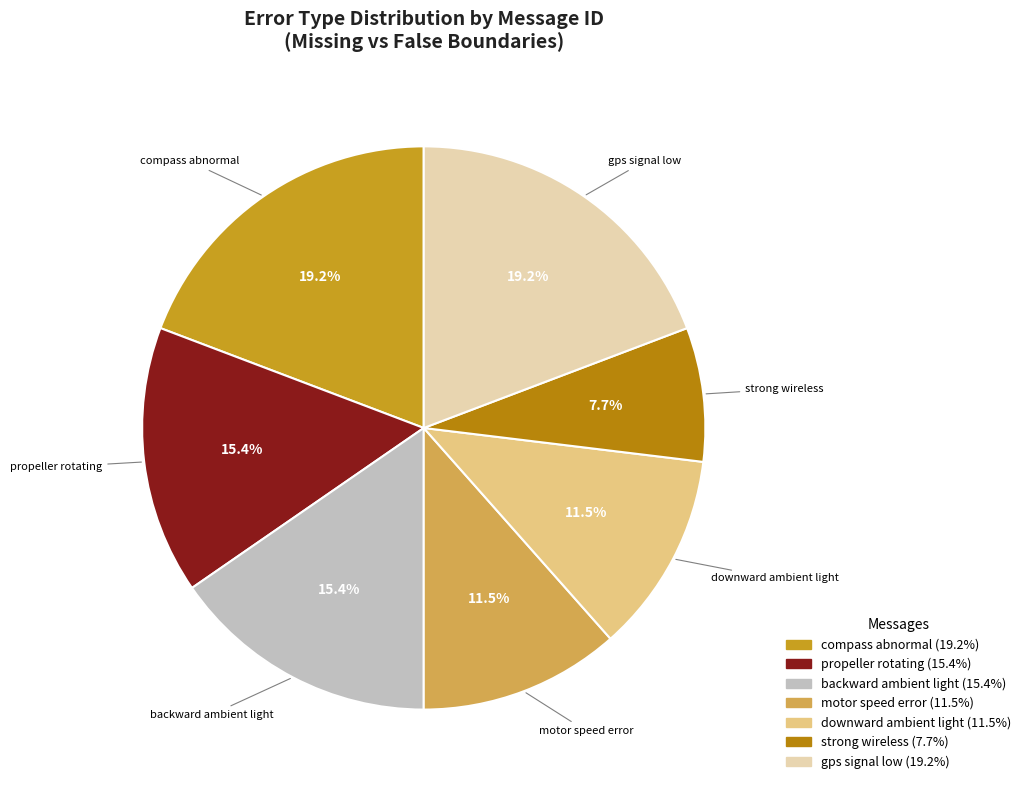

Is there a majority slice in this chart?

No